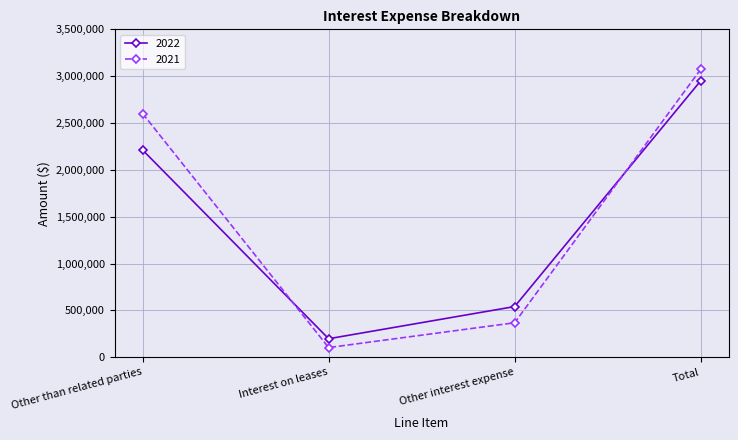

True or false: 2022 has more than 2 points higher than both neighbors.

False